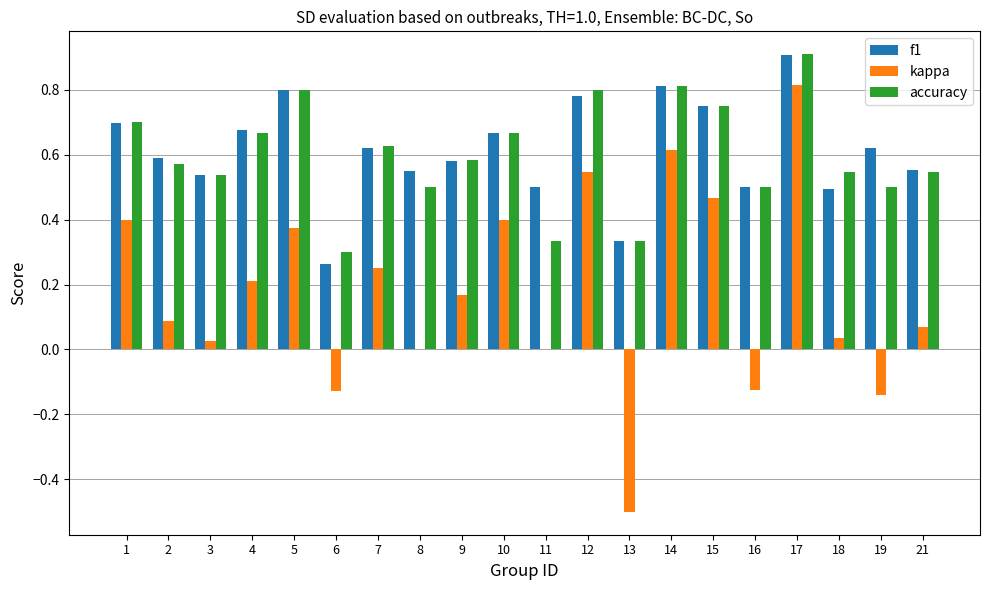

The value of accuracy at 10 is 0.7. True or false?

True